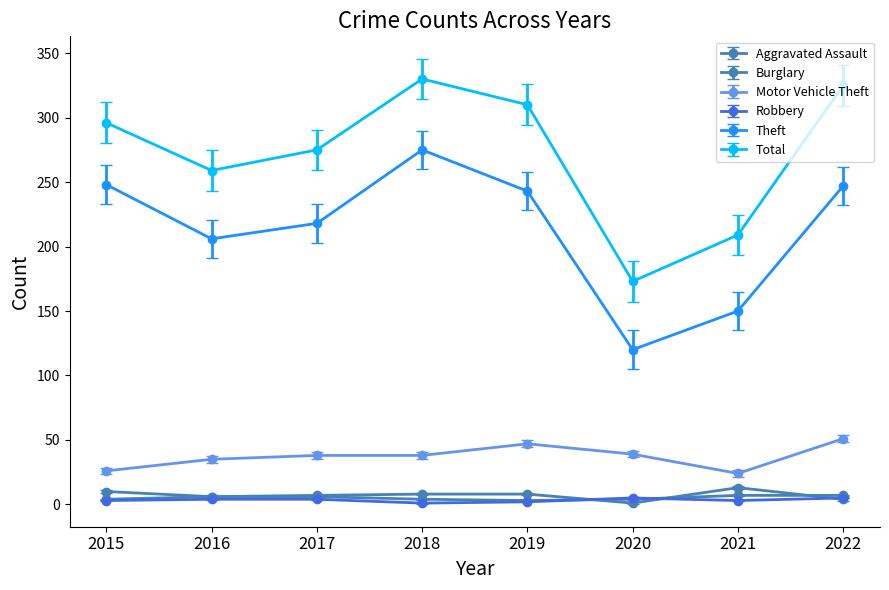

Is this an area chart (filled region under the line)?

No